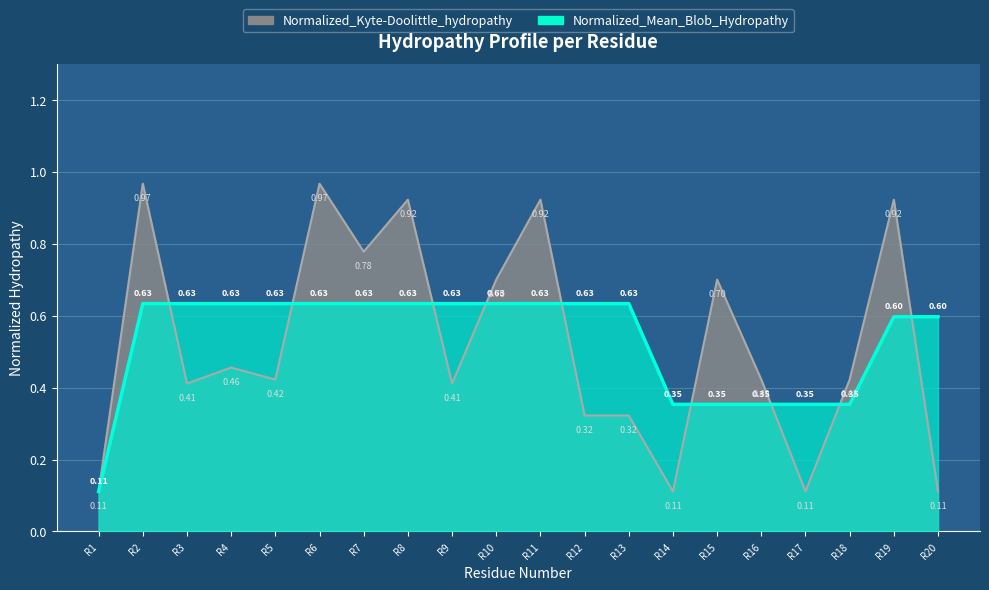

Reading right to left, what are all the values shown in this chart?

Normalized_Kyte-Doolittle_hydropathy: 0.1	0.9	0.4	0.1	0.4	0.7	0.1	0.3	0.3	0.9	0.7	0.4	0.9	0.8	1.0	0.4	0.5	0.4	1.0	0.1
Normalized_Mean_Blob_Hydropathy: 0.6	0.6	0.4	0.4	0.4	0.4	0.4	0.6	0.6	0.6	0.6	0.6	0.6	0.6	0.6	0.6	0.6	0.6	0.6	0.1